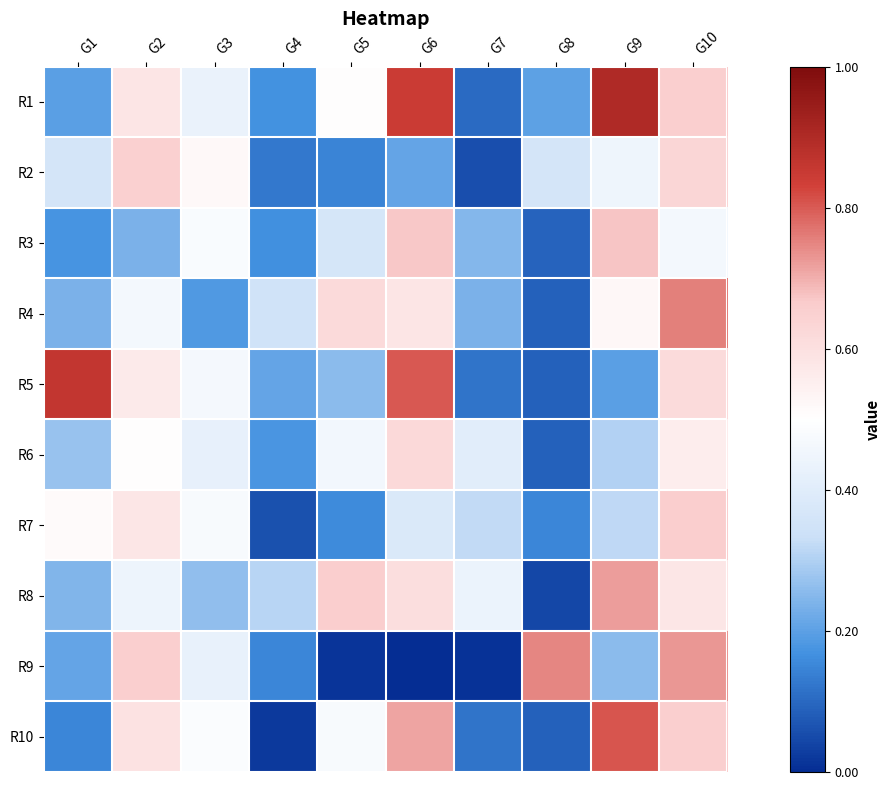

Which has a higher value, G6 or G2?

G6